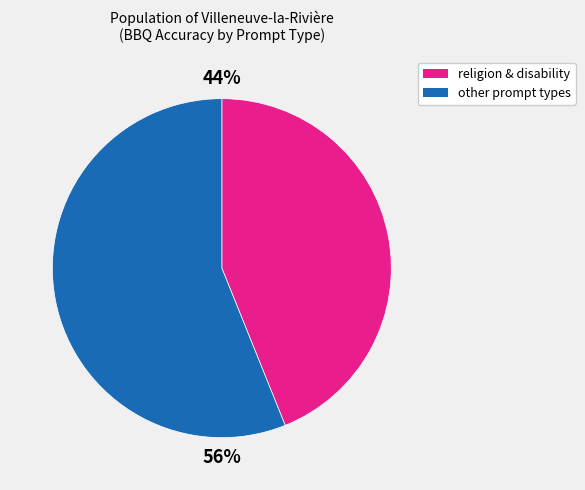

To the nearest percent, what is the difference between the largest and smallest slice percentages?

12%